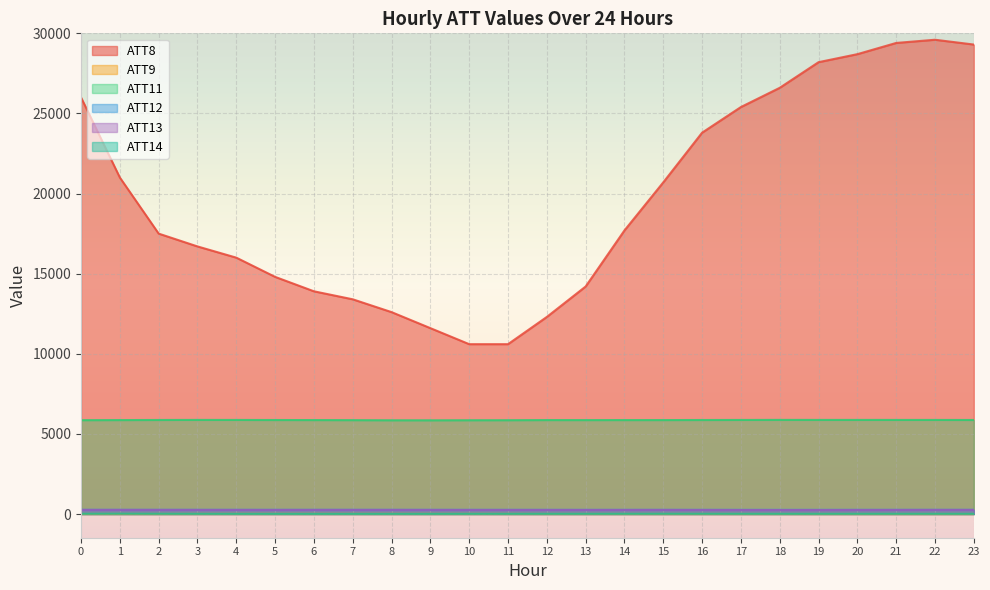

Reading right to left, what are all the values shown in this chart?

ATT8: 29300.0	29600.0	29400.0	28700.0	28200.0	26600.0	25400.0	23800.0	20700.0	17700.0	14200.0	12300.0	10600.0	10600.0	11600.0	12600.0	13400.0	13900.0	14800.0	16000.0	16700.0	17500.0	21000.0	26000.0
ATT9: 5.4	5.7	5.3	5.0	5.2	5.0	6.1	6.7	7.0	7.0	6.4	7.2	10.5	11.2	11.2	11.9	11.3	12.5	12.2	11.7	10.4	8.2	9.5	7.8
ATT11: 5868.2	5870.4	5870.9	5872.1	5872.1	5873.6	5869.9	5866.8	5862.6	5862.9	5860.8	5862.4	5854.4	5852.4	5848.1	5849.7	5857.7	5862.8	5865.9	5870.6	5871.7	5868.3	5862.1	5856.8
ATT12: 261.5	261.4	261.6	261.6	261.8	261.6	261.2	260.7	260.5	260.3	260.1	260.4	260.4	260.7	260.7	261.0	261.1	261.2	261.4	261.2	261.3	261.3	261.2	261.4
ATT13: 255.4	255.6	253.3	251.0	247.9	247.4	248.0	252.7	255.2	254.1	253.5	254.1	253.6	254.0	255.2	255.8	256.3	255.6	254.4	254.9	255.7	257.3	257.2	256.2
ATT14: 13.1	14.4	14.5	13.9	12.9	12.7	13.6	15.0	15.9	14.5	13.1	13.8	13.3	13.1	11.3	11.1	11.2	10.9	11.5	12.4	14.1	17.3	21.8	17.1